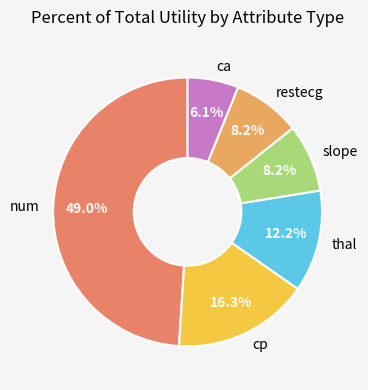

Between ca and cp, which is larger?

cp